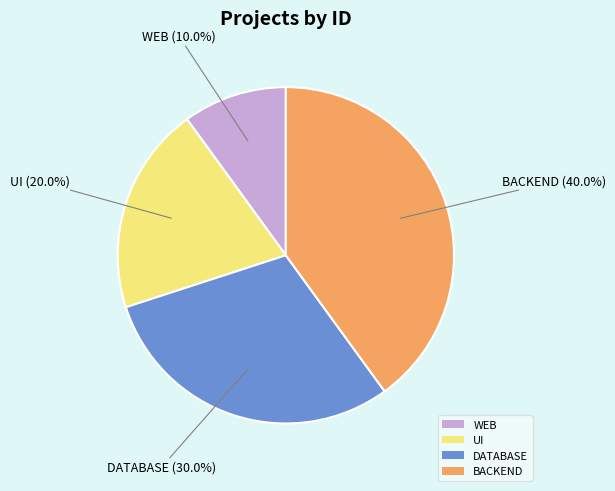

How many slices are in this pie chart?

4